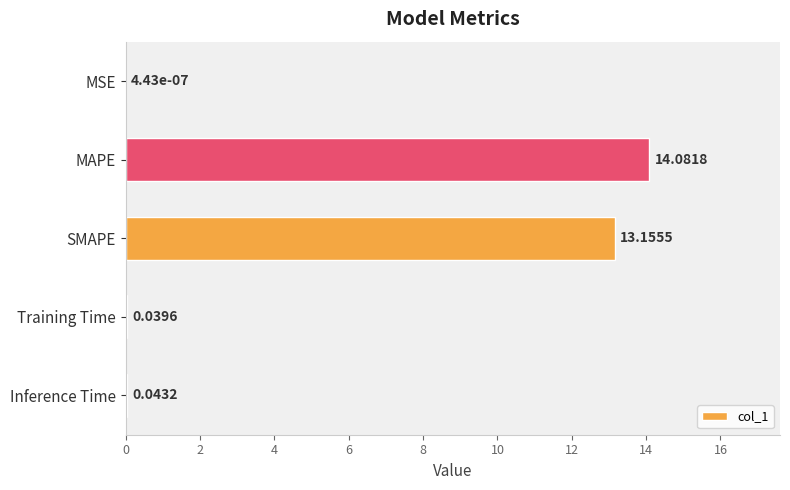

Are the bars horizontal?

Yes